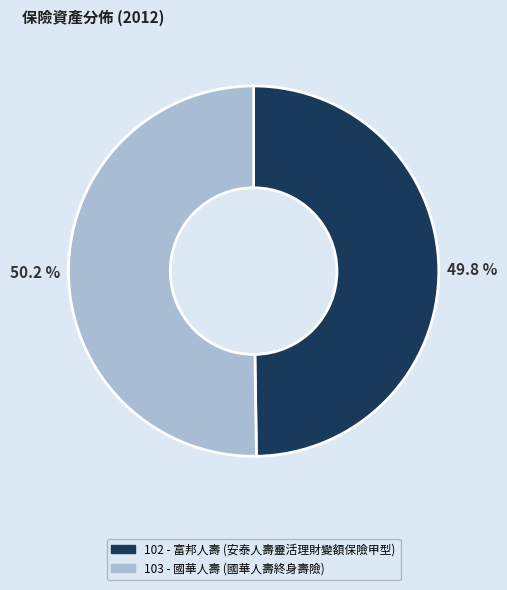

How many slices are in this pie chart?

2